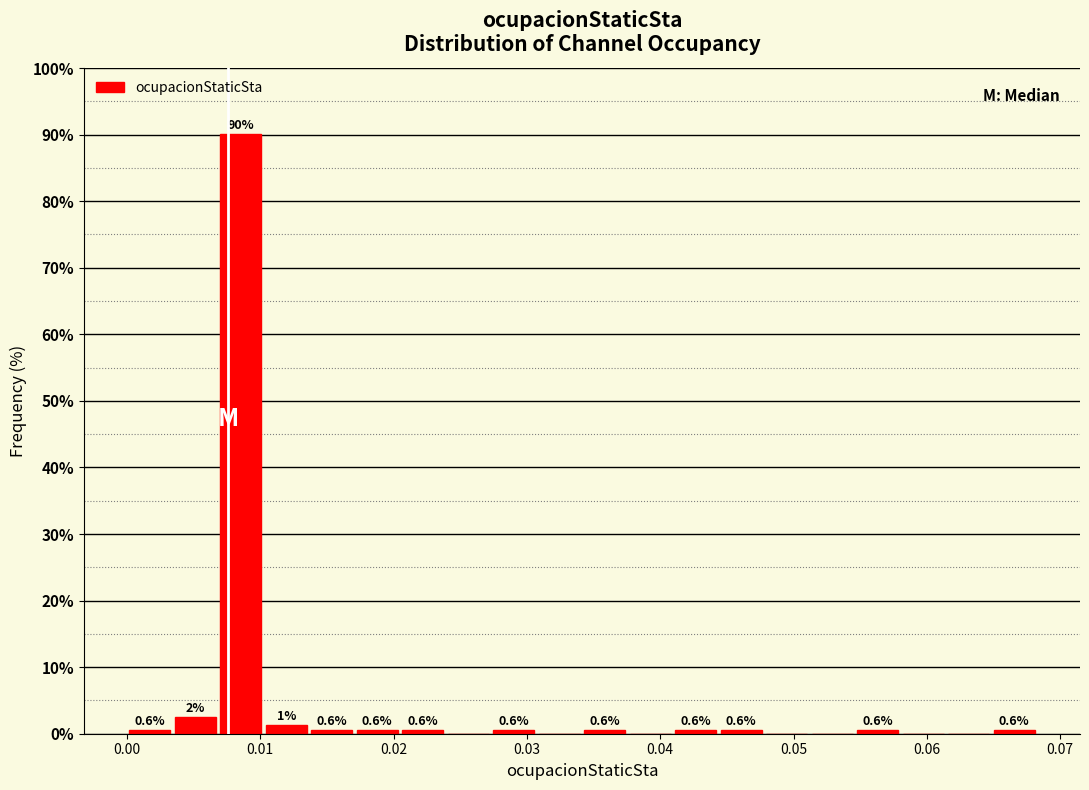

Around what value on the x-axis is the tallest bar? Give the approximate position of its centre, as read against the axis.

0.009